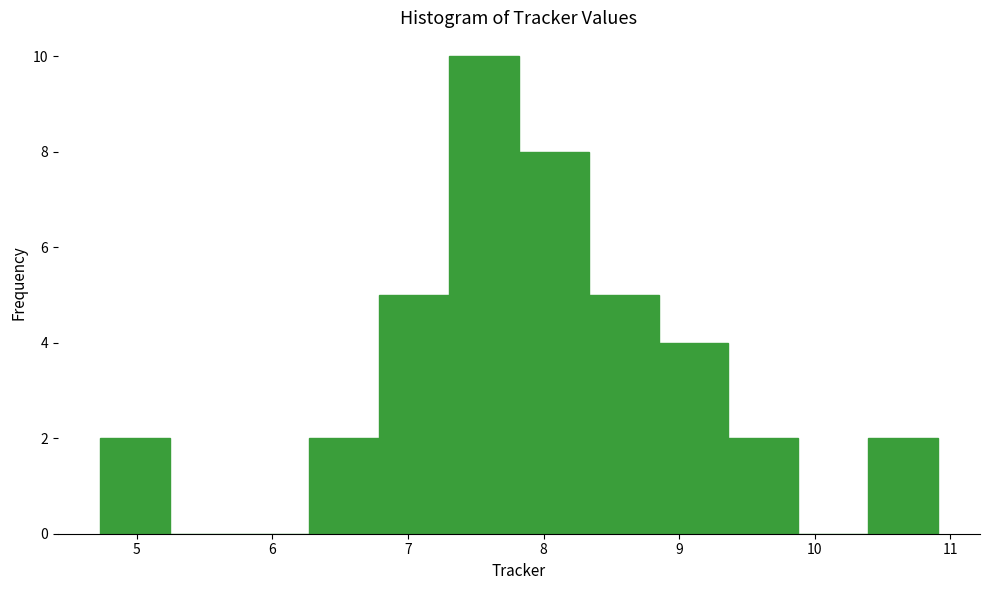

Which range on the x-axis has the tallest bar?

7.3 to 7.8